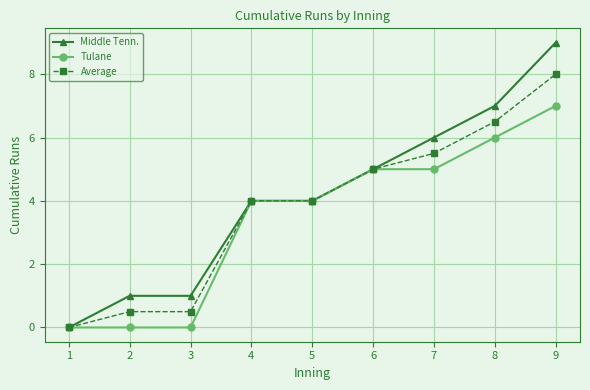

What is the value of the Middle Tenn. point at the 6th from the left?

5.0